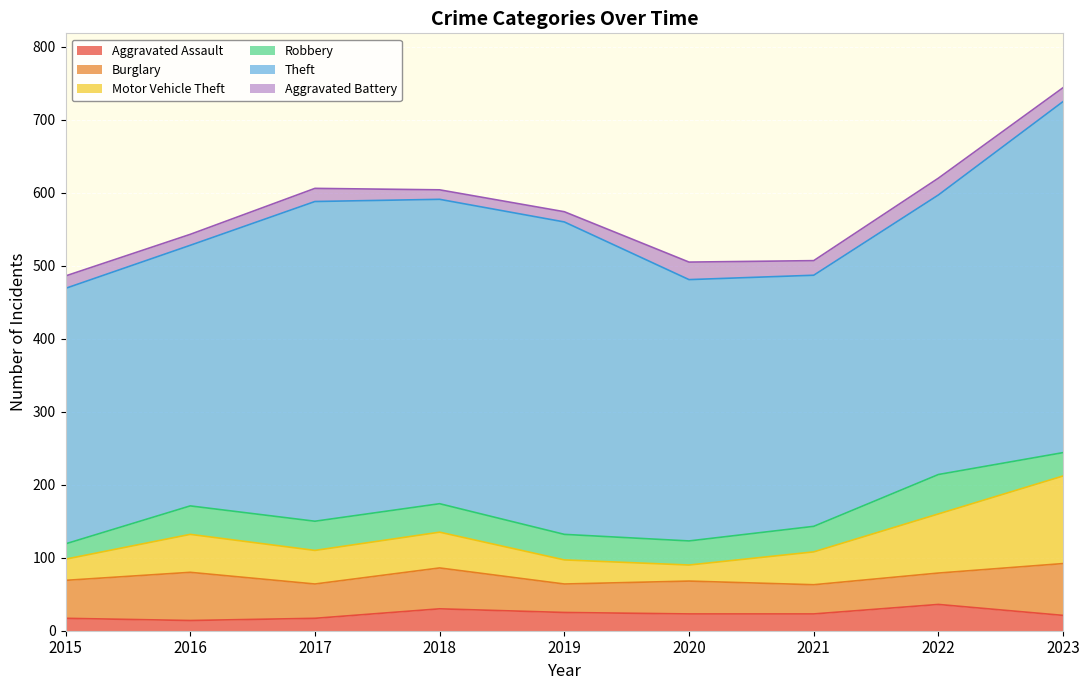

What is the total value across all series at 2019?

574